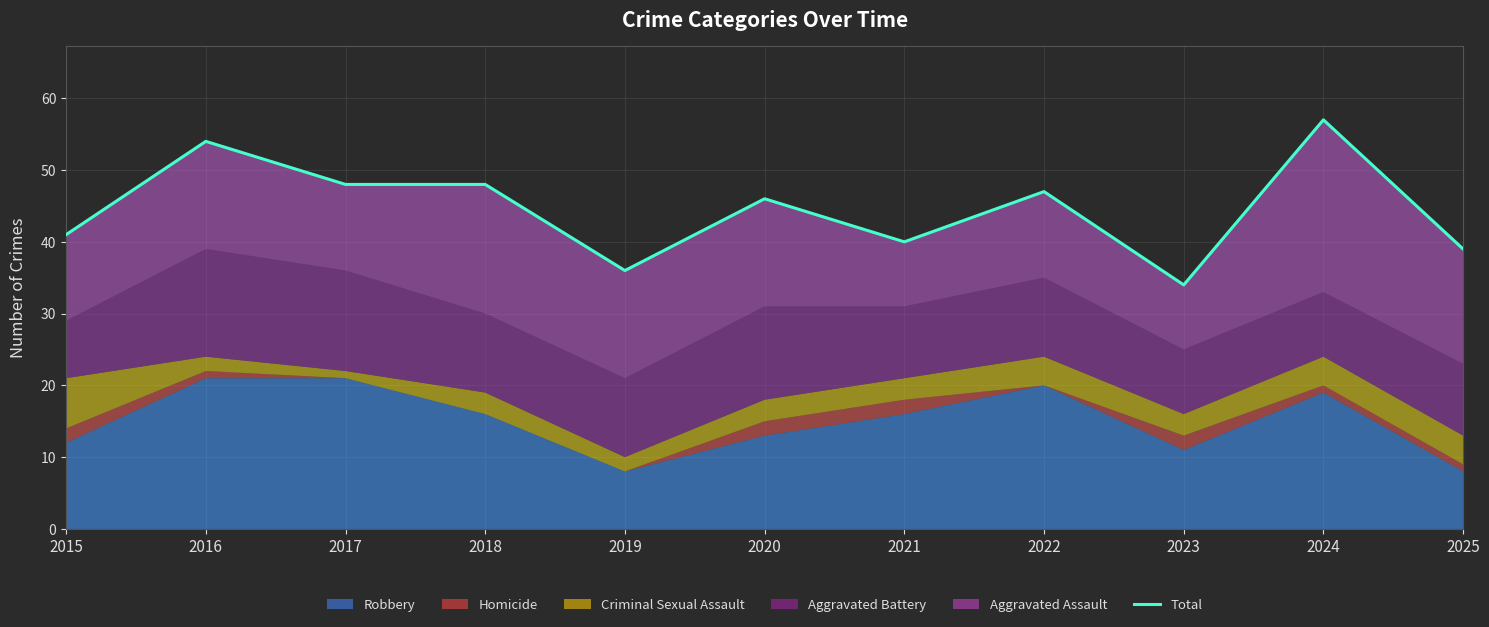

At which category does the data reach its first local valley?

2019